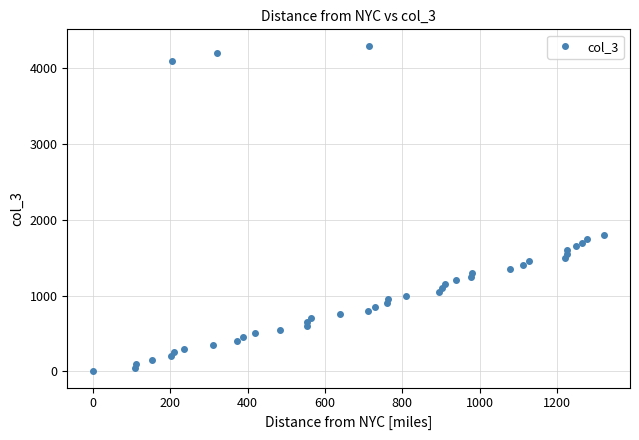

What is the greatest value displayed?

4300